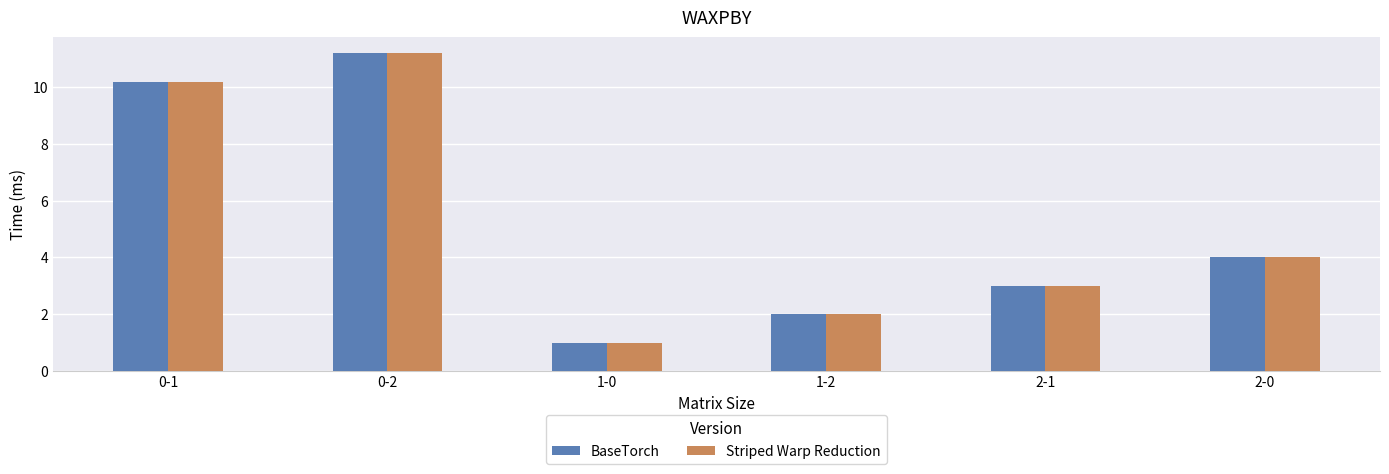

What position from the left is 0-2?

2